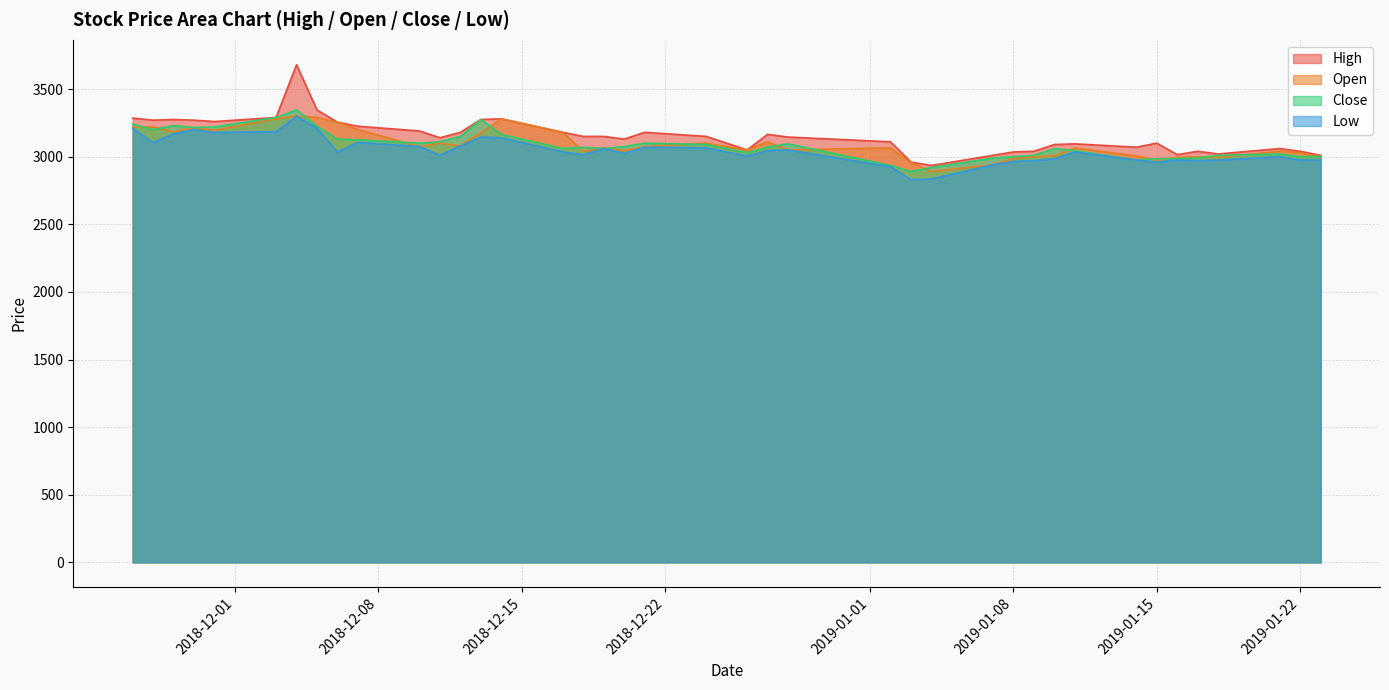

Reading left to right, list all the values displayed in this chart.

High: 3285	3270	3275	3270	3260	3290	3680	3345	3255	3225	3190	3140	3180	3275	3280	3180	3150	3150	3130	3180	3150	3050	3165	3145	3110	2960	2935	3010	3035	3040	3090	3095	3070	3100	3015	3040	3020	3060	3040	3010
Open: 3220	3220	3185	3215	3195	3280	3300	3290	3255	3200	3075	3100	3080	3175	3280	3180	3040	3065	3045	3075	3100	3050	3110	3050	3065	2955	2890	2940	2985	3000	3005	3065	3005	2975	2995	3000	2995	3040	3030	3000
Close: 3240	3200	3230	3215	3220	3290	3345	3225	3130	3125	3100	3110	3150	3275	3165	3060	3070	3060	3075	3100	3090	3030	3070	3095	2935	2890	2920	2990	3000	3010	3060	3045	2975	2985	2985	2990	3010	3020	3000	3000
Low: 3210	3105	3170	3200	3180	3185	3300	3210	3035	3105	3075	3010	3080	3145	3140	3035	3015	3060	3025	3070	3065	3005	3045	3050	2925	2830	2835	2940	2965	2970	2985	3035	2975	2960	2975	2970	2975	3000	2975	2975